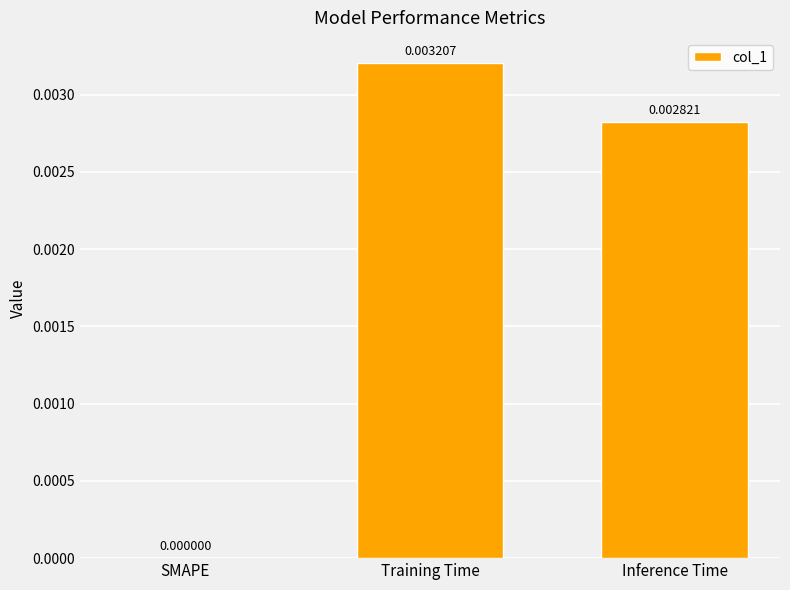

Where is the data nearest to the value 0?

SMAPE